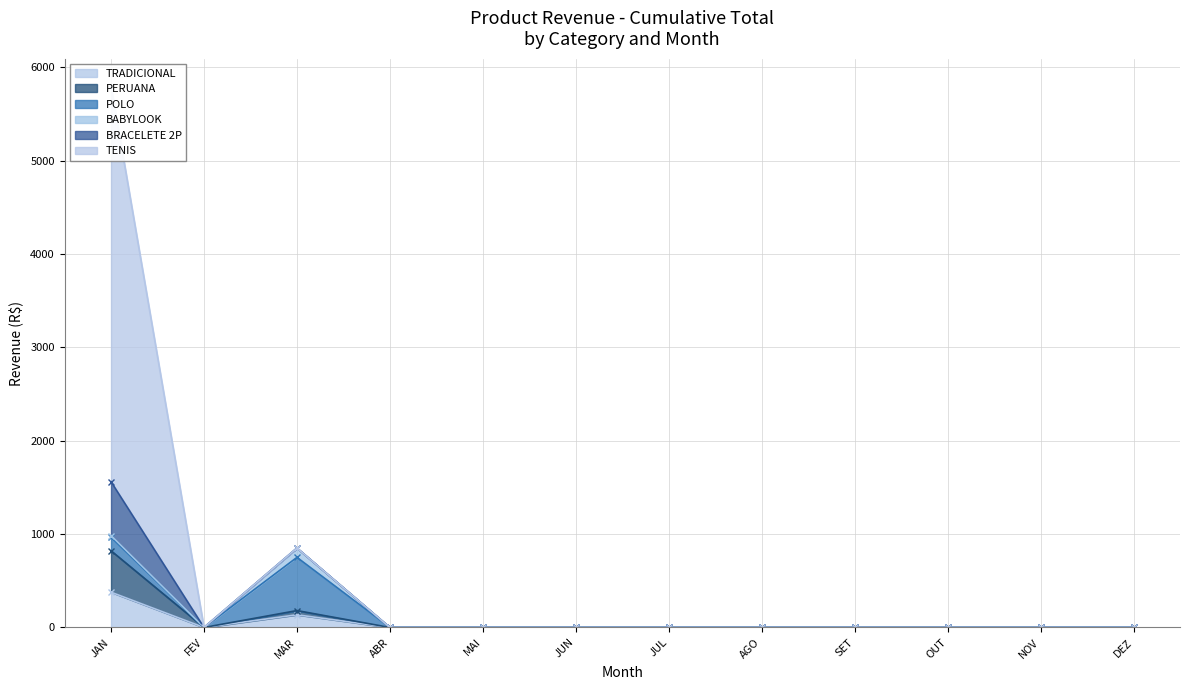

Between SET and OUT, which series saw the biggest shift?

TRADICIONAL